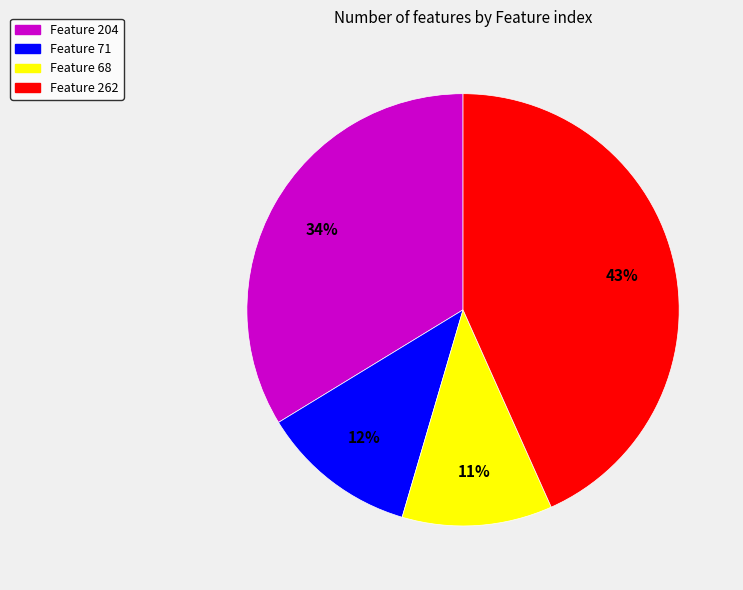

To the nearest percent, what is the difference between the largest and smallest slice percentages?

32%